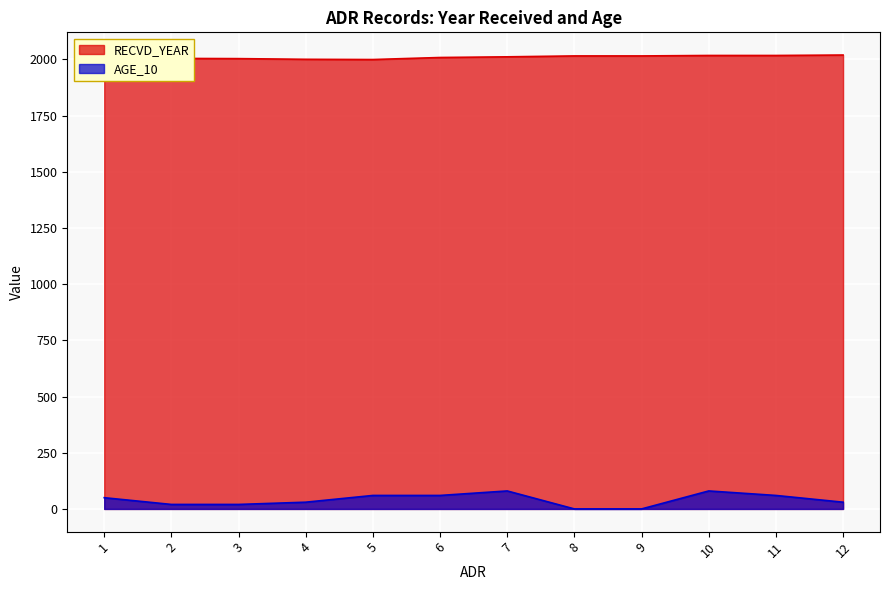

Is it true that RECVD_YEAR equals 2015 at 8?

True